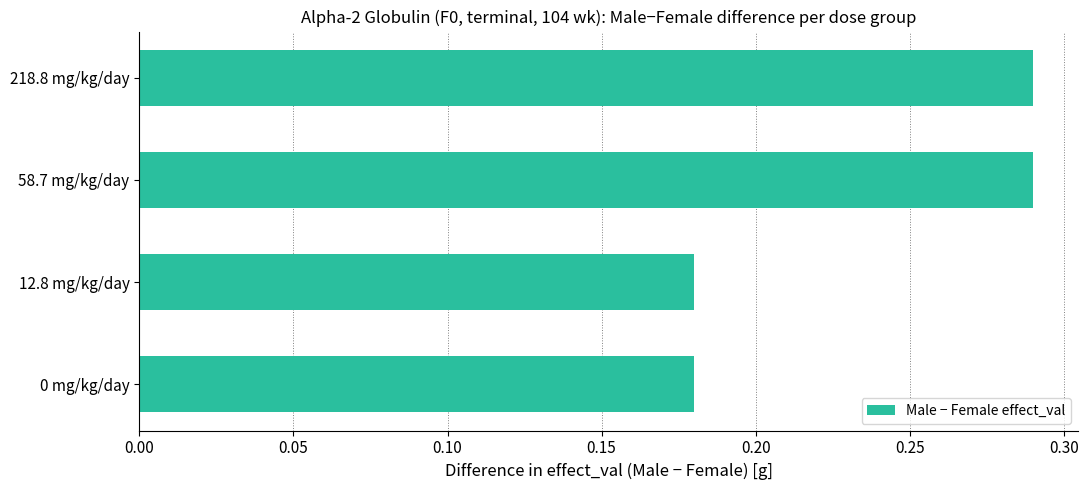

What is the change in value from 12.8 mg/kg/day to 218.8 mg/kg/day?

+0.1